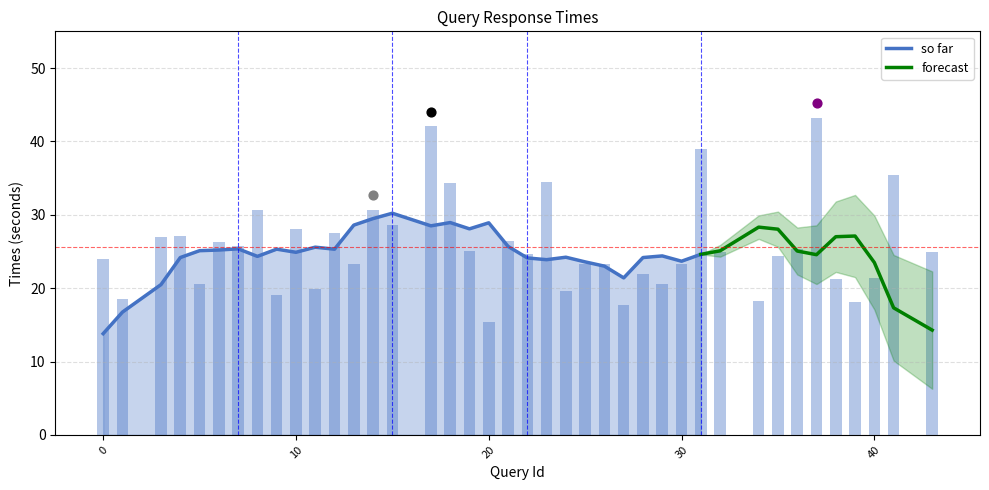

What is the change in value from 6 to 39?

-8.1